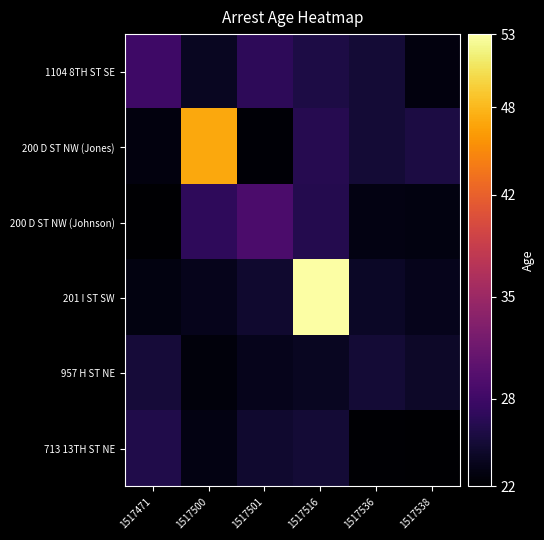

Reading left to right, transcribe all the data shown in this chart.

1104 8TH ST SE: 1517471=28.0	1517500=23.9	1517501=26.8	1517516=25.7	1517536=25.0	1517538=22.8
200 D ST NW (Jones): 1517471=22.8	1517500=47.0	1517501=22.3	1517516=26.3	1517536=25.0	1517538=25.5
200 D ST NW (Johnson): 1517471=22.1	1517500=26.8	1517501=29.0	1517516=26.2	1517536=23.1	1517538=22.9
201 I ST SW: 1517471=22.9	1517500=23.5	1517501=24.6	1517516=53.0	1517536=24.2	1517538=23.5
957 H ST NE: 1517471=25.1	1517500=22.7	1517501=23.5	1517516=23.8	1517536=25.0	1517538=24.3
713 13TH ST NE: 1517471=25.9	1517500=23.0	1517501=24.6	1517516=25.0	1517536=22.2	1517538=22.0